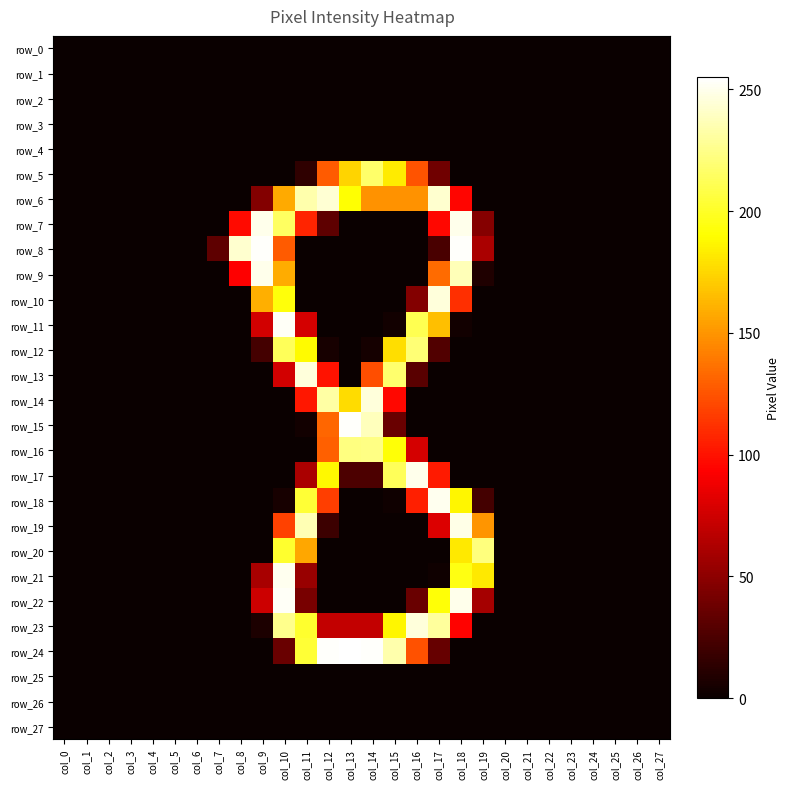

Is it true that row_15 equals -175 at col_22?

False